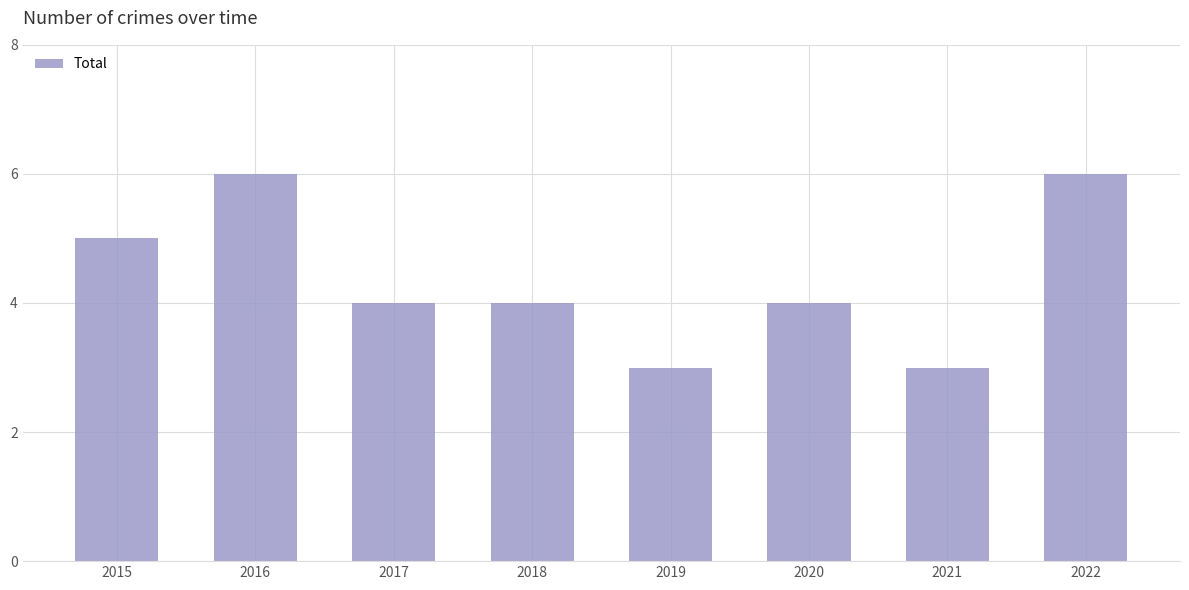

What is the difference between the second highest and minimum values?

3